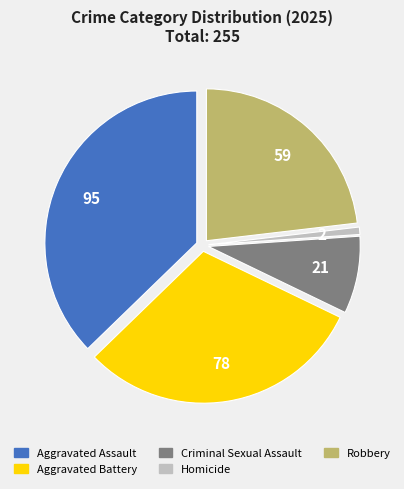

Is Aggravated Assault the majority of the pie?

No